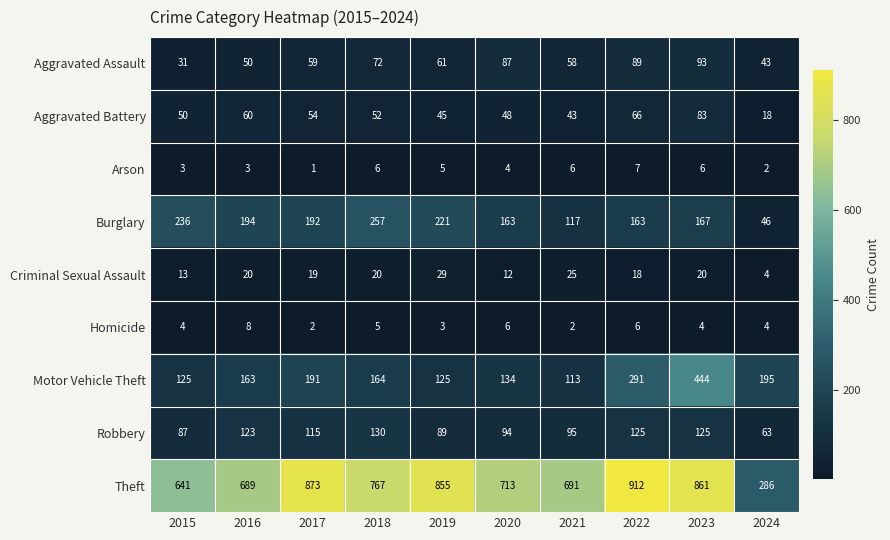

Which series has the largest range (max minus min)?

Theft